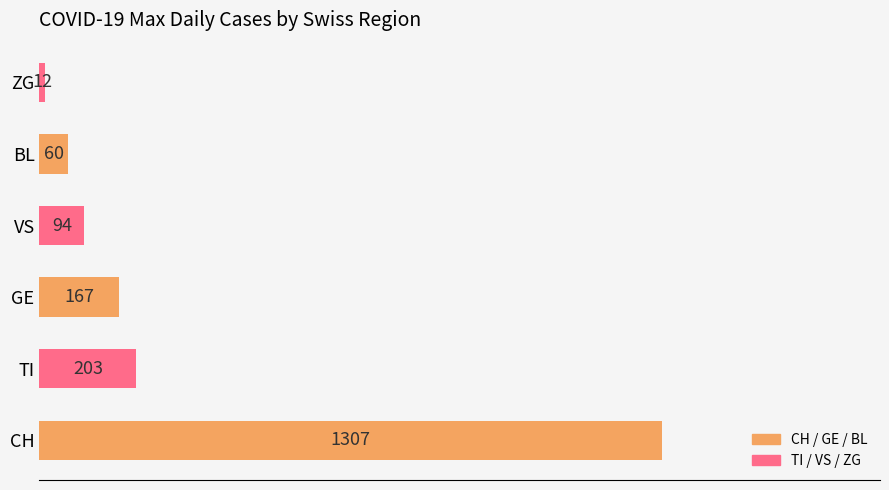

Rank the categories by value from lowest to highest.

ZG, BL, VS, GE, TI, CH